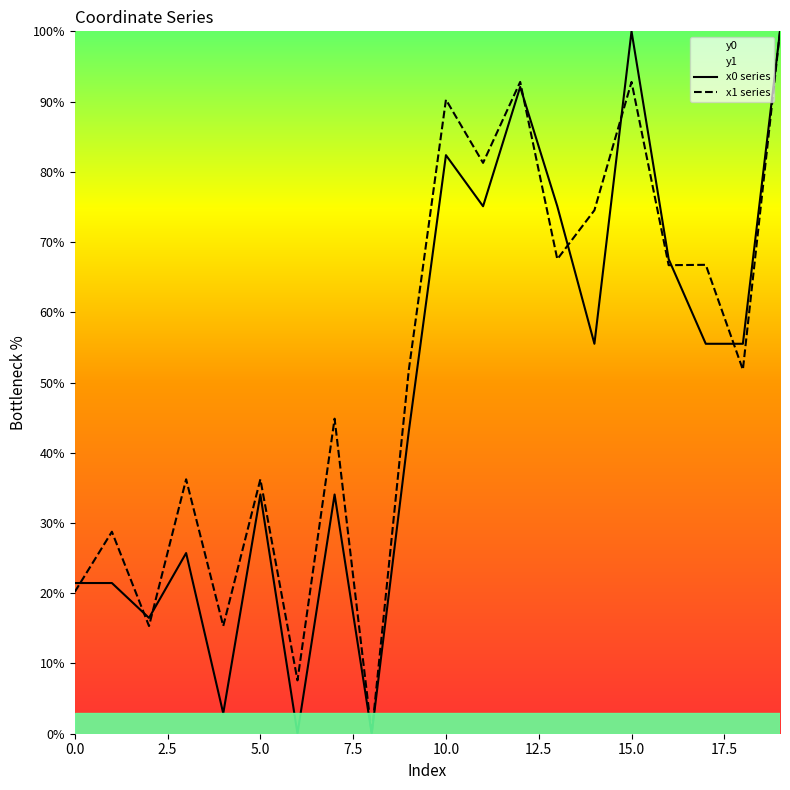

Where is y0 nearest to the value 50?

14